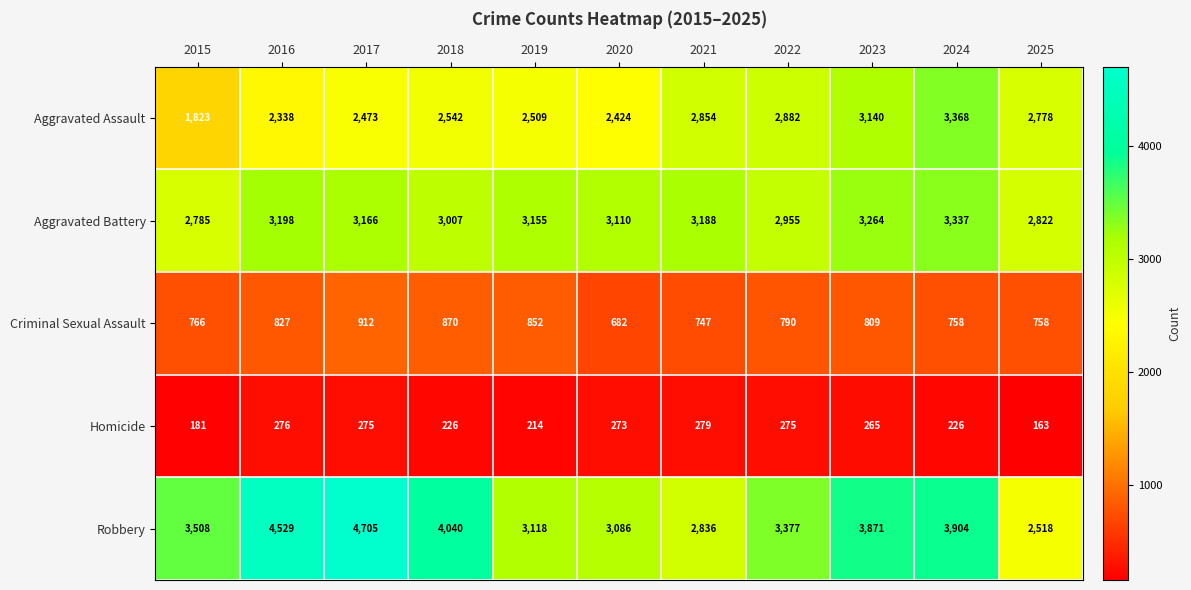

The value of Criminal Sexual Assault at 2024 is 153. True or false?

False